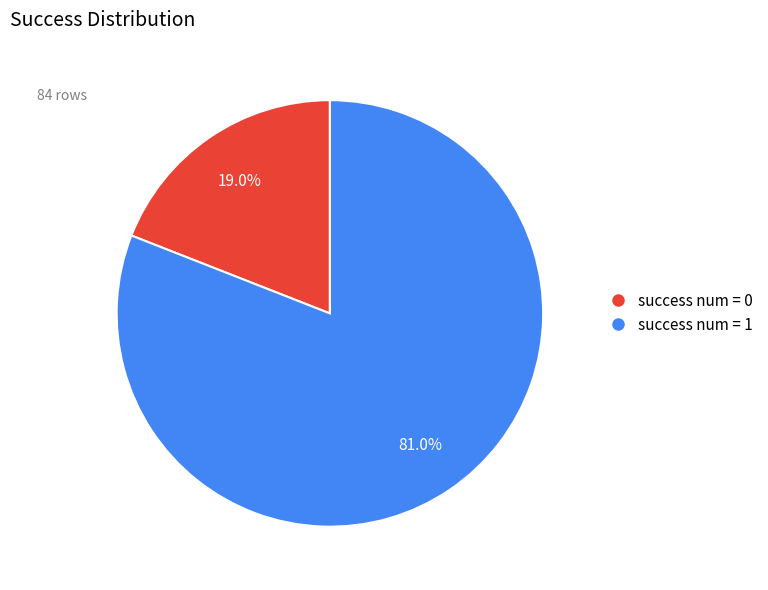

How many slices are in this pie chart?

2